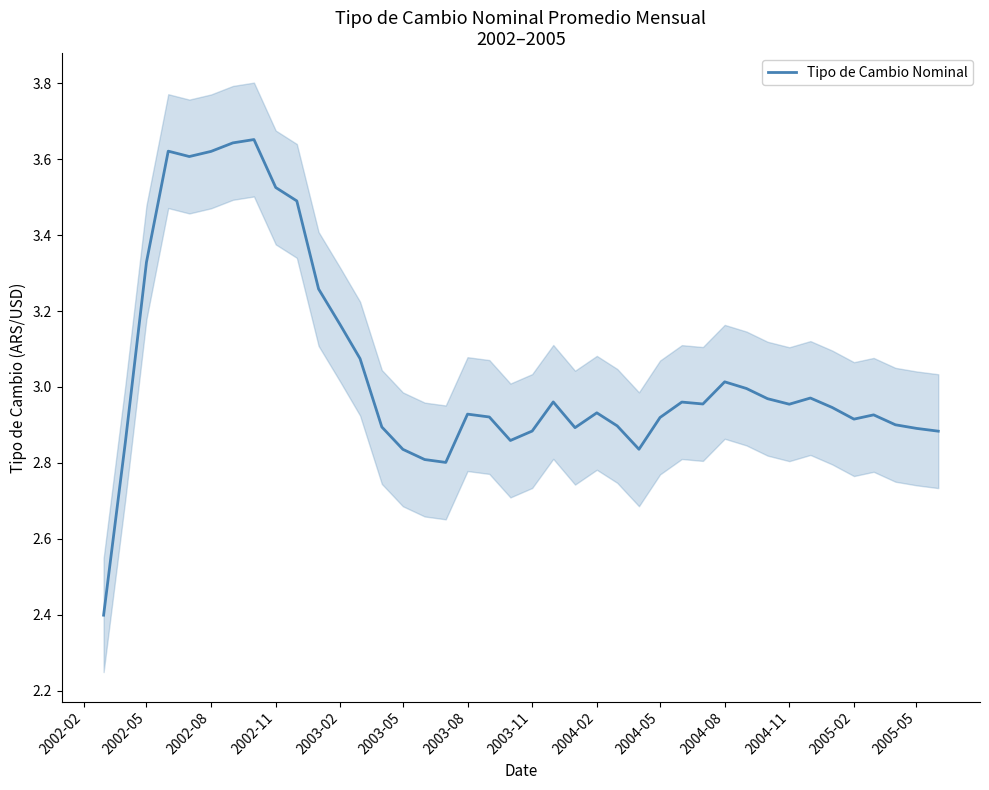

What is the lowest value of the Tipo de Cambio Nominal series?

2.4